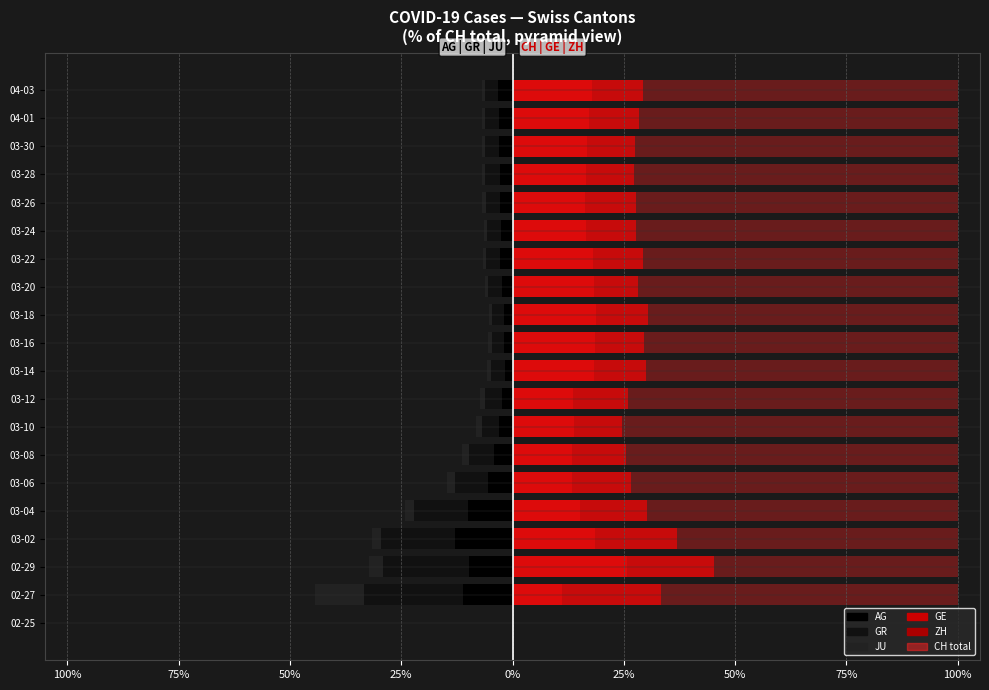

What is the difference between the maximum and minimum values in the AG series?

13.0